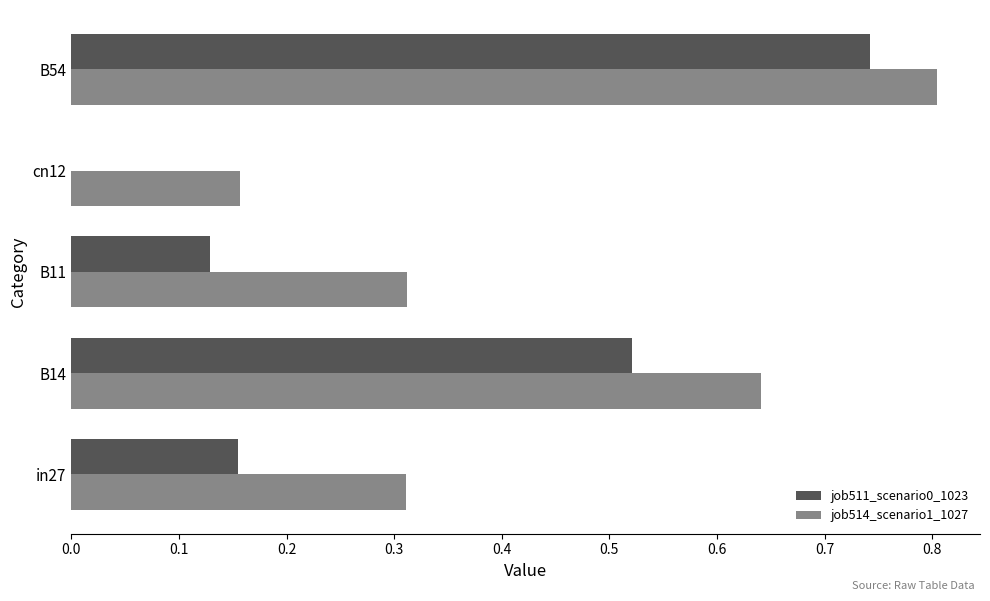

What is the sum of all job511_scenario0_1023 values?

1.5